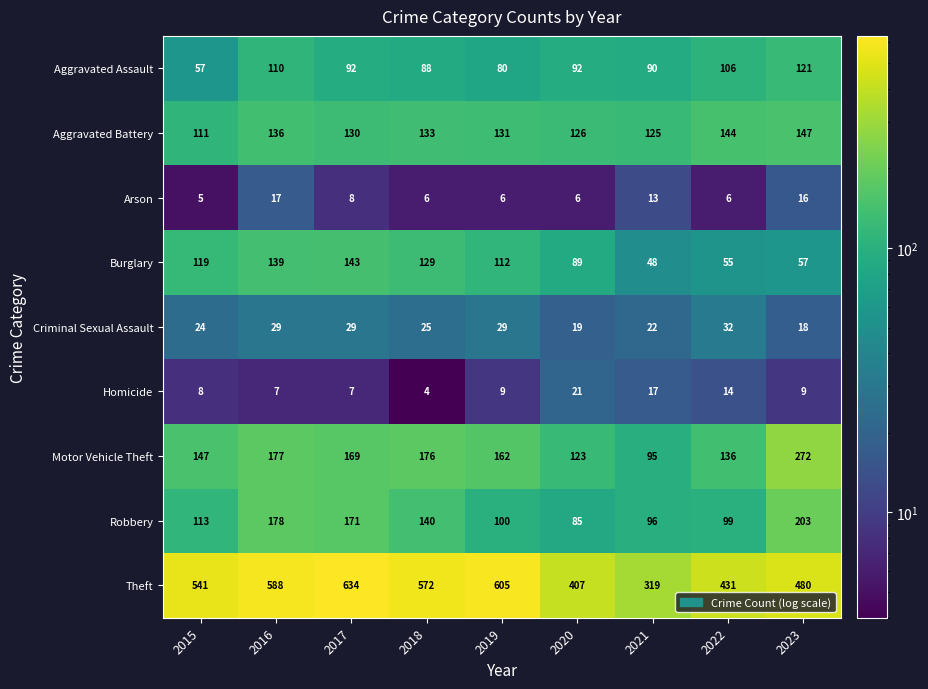

What value does the Arson series have at 2020, to the nearest 5?

5